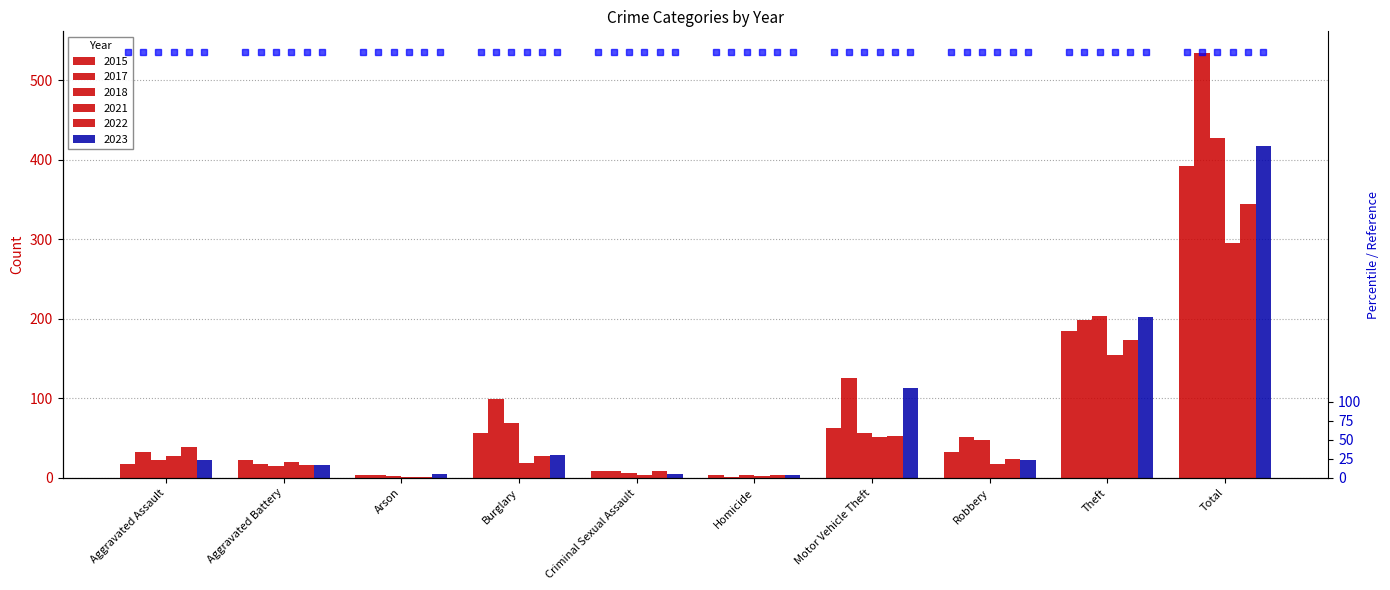

Rank the categories by 2018 value from lowest to highest.

Arson, Homicide, Criminal Sexual Assault, Aggravated Battery, Aggravated Assault, Robbery, Motor Vehicle Theft, Burglary, Theft, Total